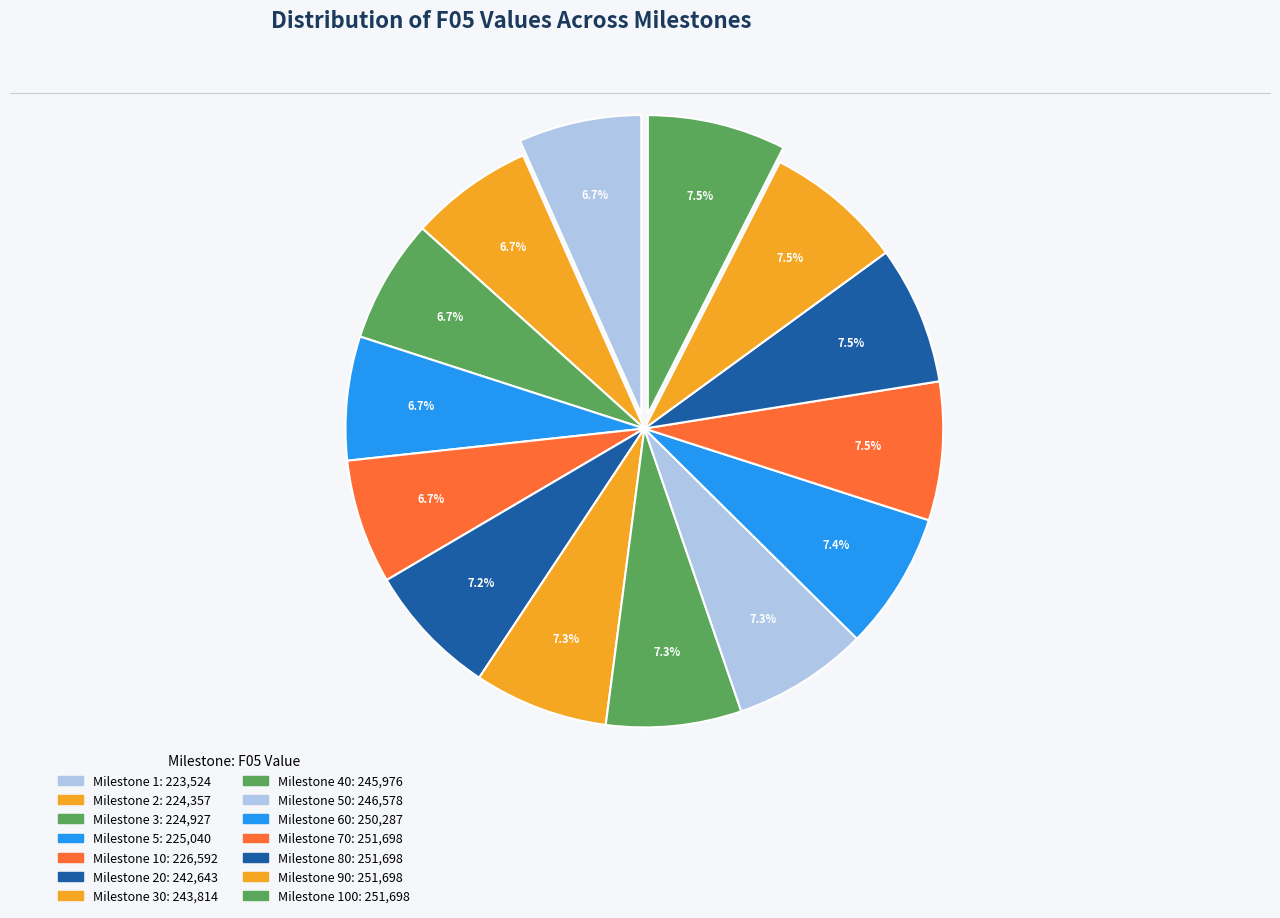

Count the number of slices in the pie.

14